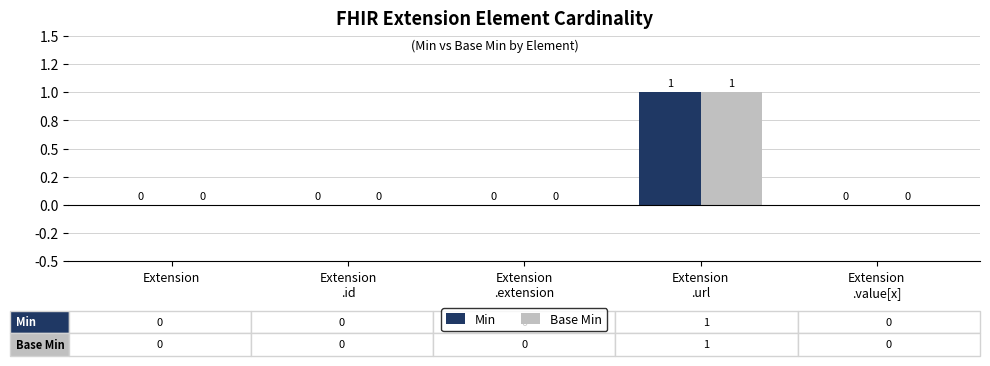

How many Base Min values are between 0 and 1?

5